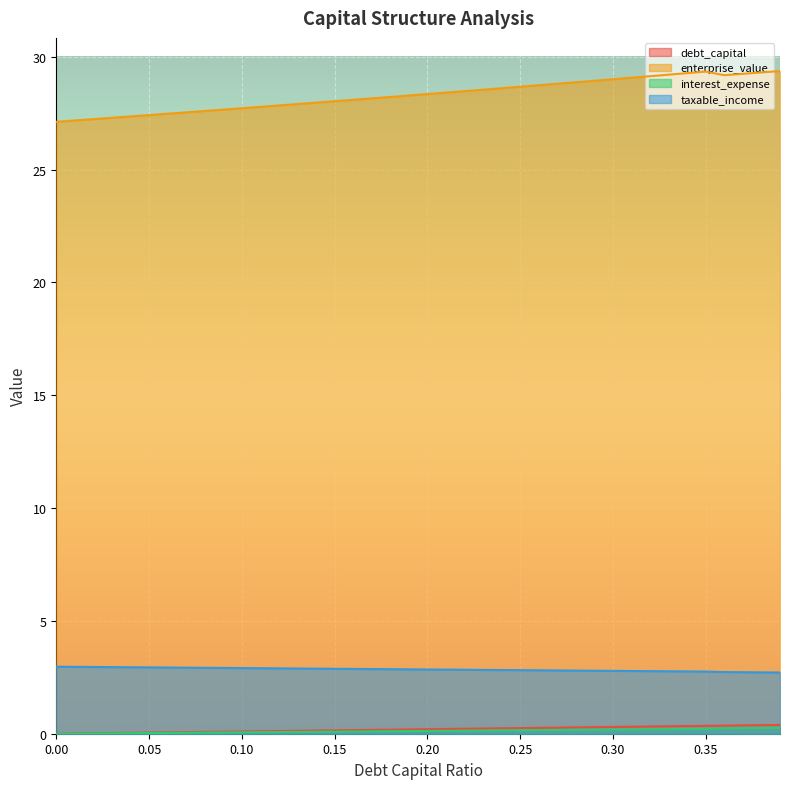

How many data points in interest_expense are above 0?

39